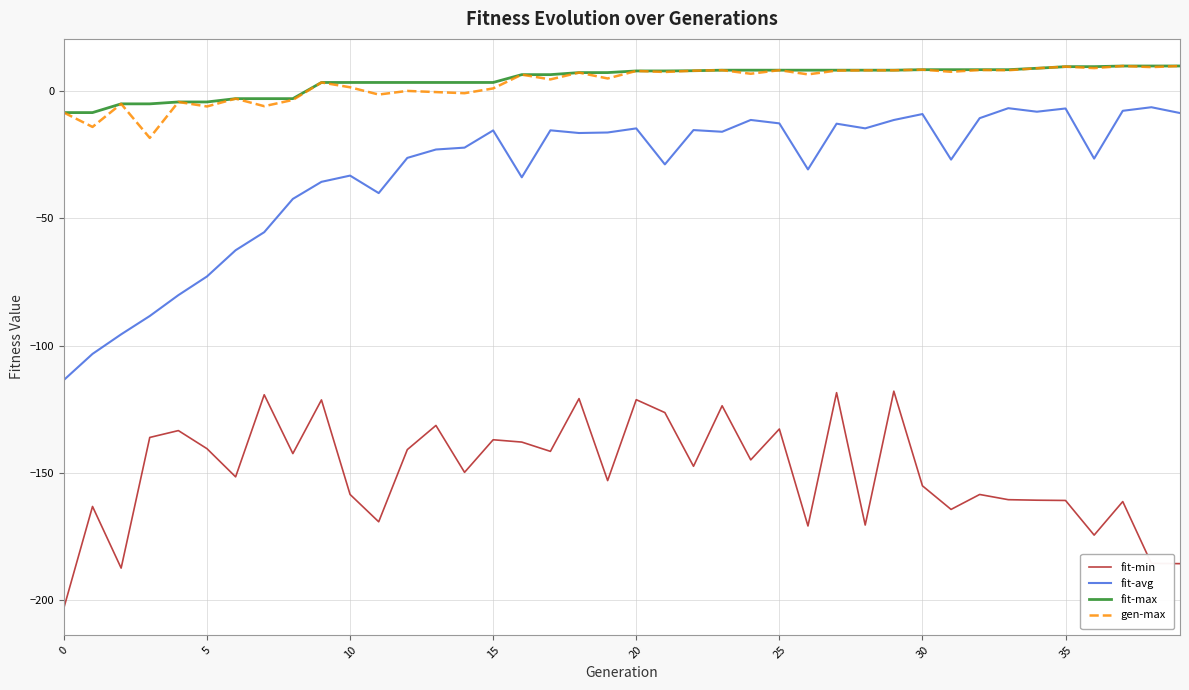

Which series has the widest spread of values?

fit-avg